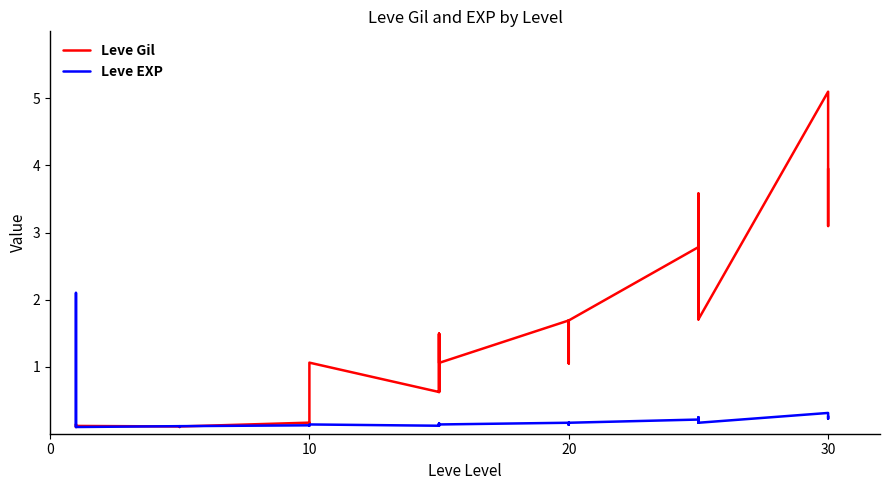

Is it true that Leve Gil equals 0.1 at 9?

False